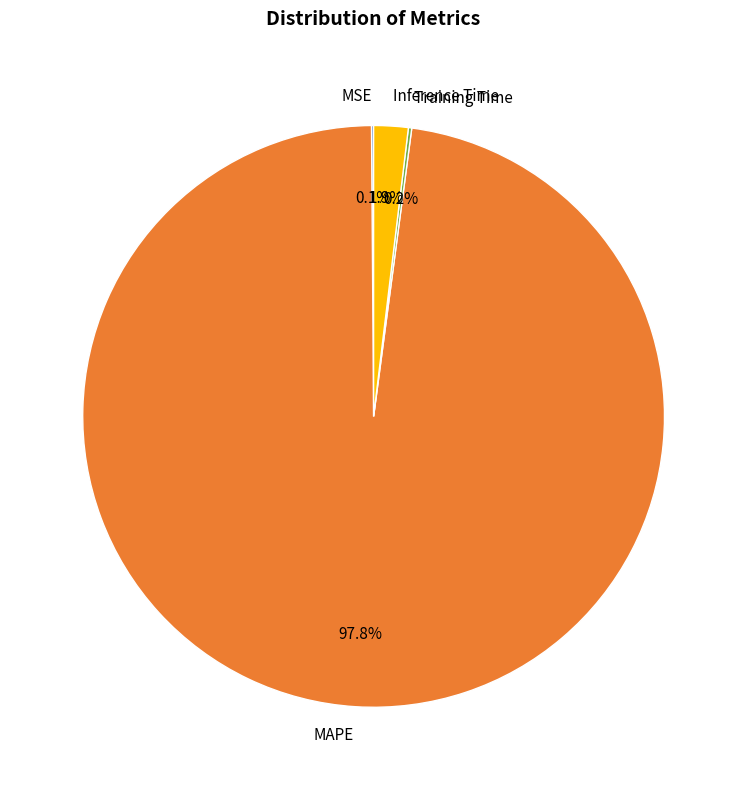

What percentage is NOT represented by MAPE?

2.2%